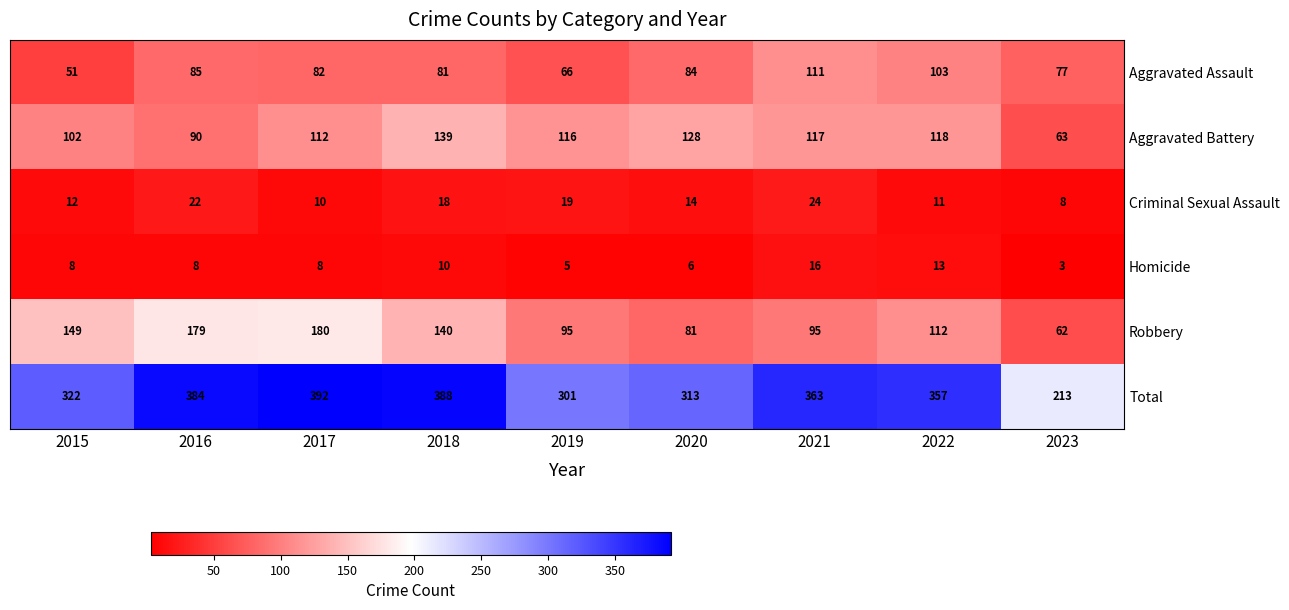

What is the sum of the Criminal Sexual Assault values at 2020 and 2023?

22